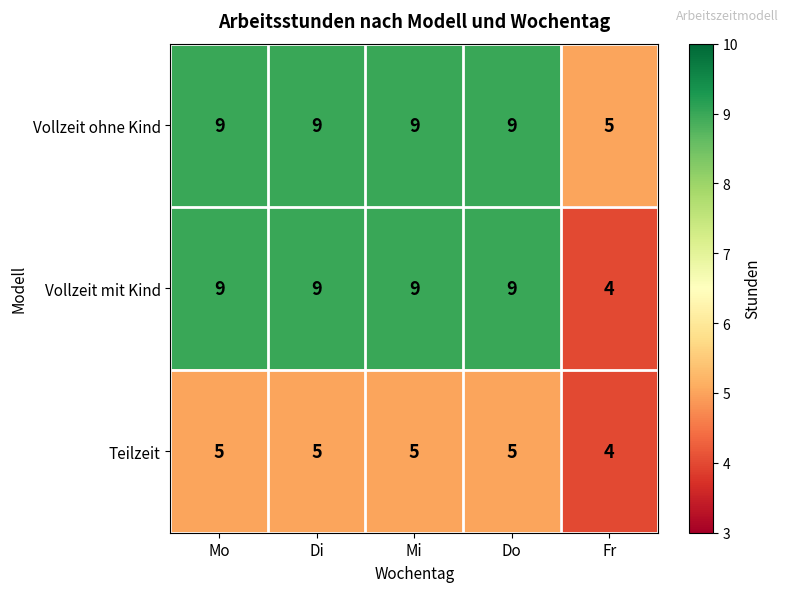

Which series has the widest spread of values?

Vollzeit mit Kind